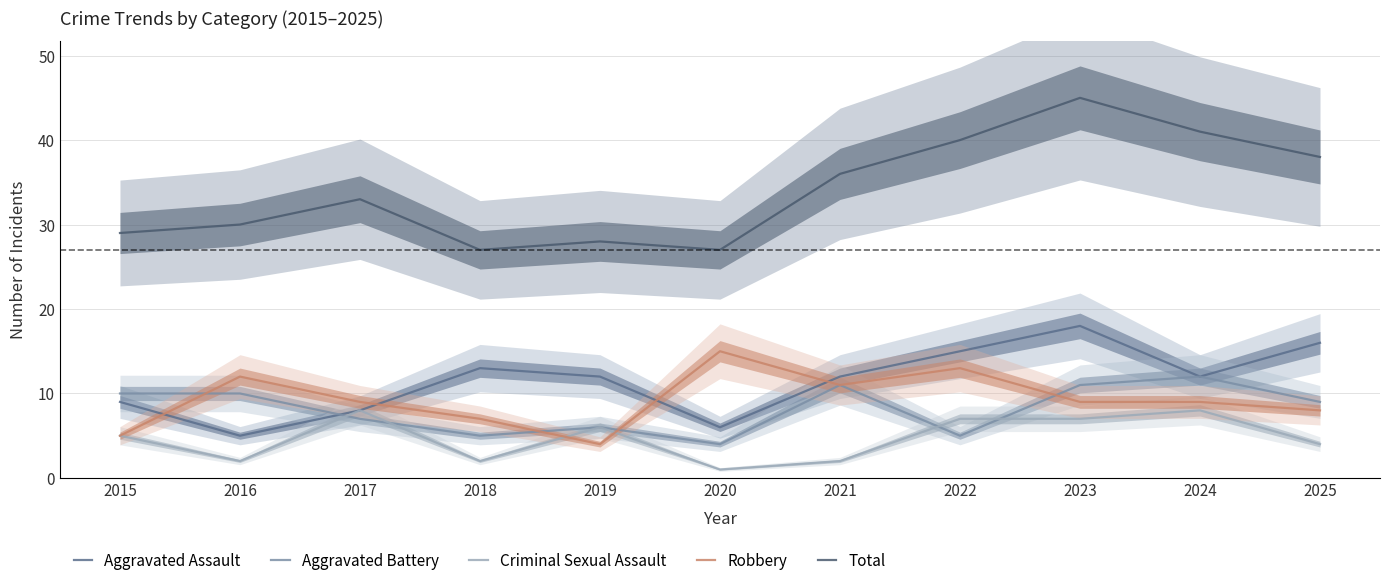

What is the greatest value displayed?

45